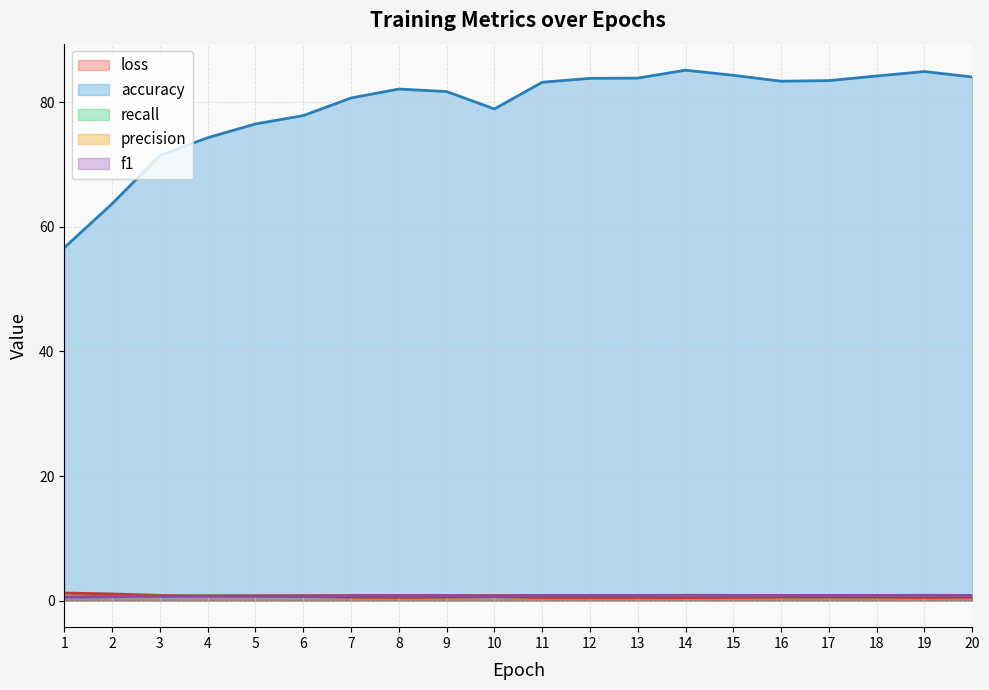

Which series has the largest total across all categories?

accuracy